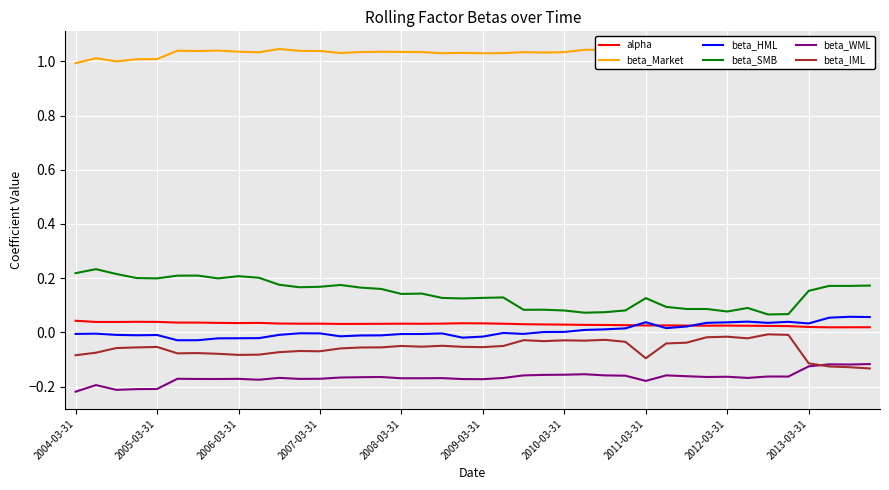

True or false: beta_WML has more than 0 points higher than both neighbors.

True